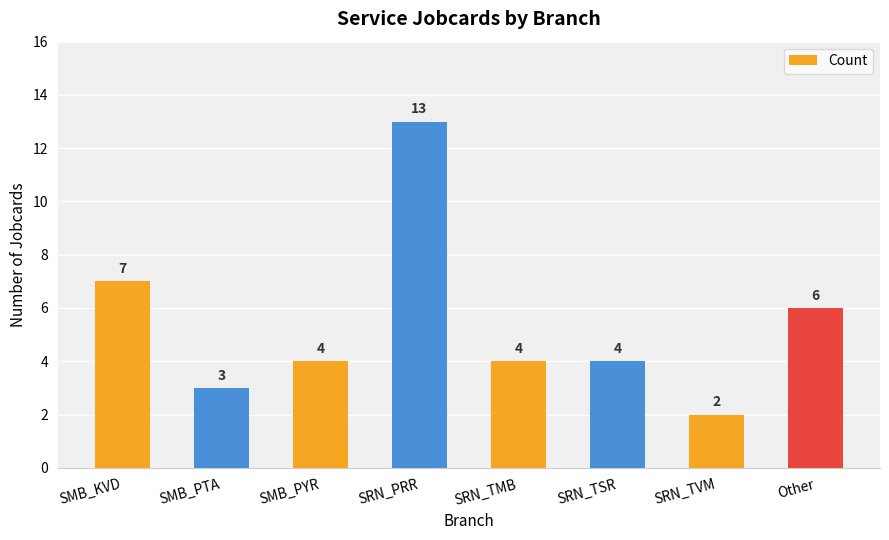

Reading right to left, extract all data points from this chart.

6	2	4	4	13	4	3	7